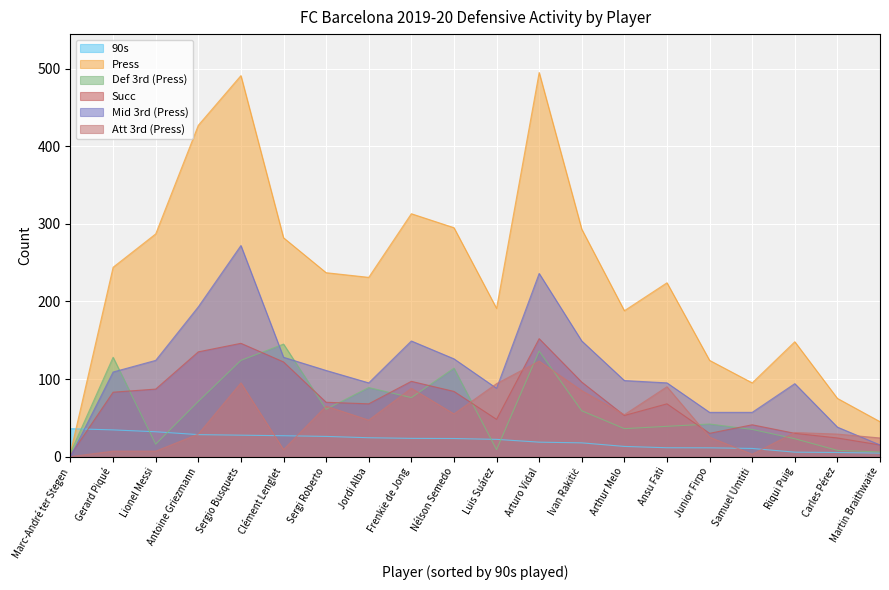

What is the difference between the Succ values at Frenkie de Jong and Ivan Rakitić?

1.0